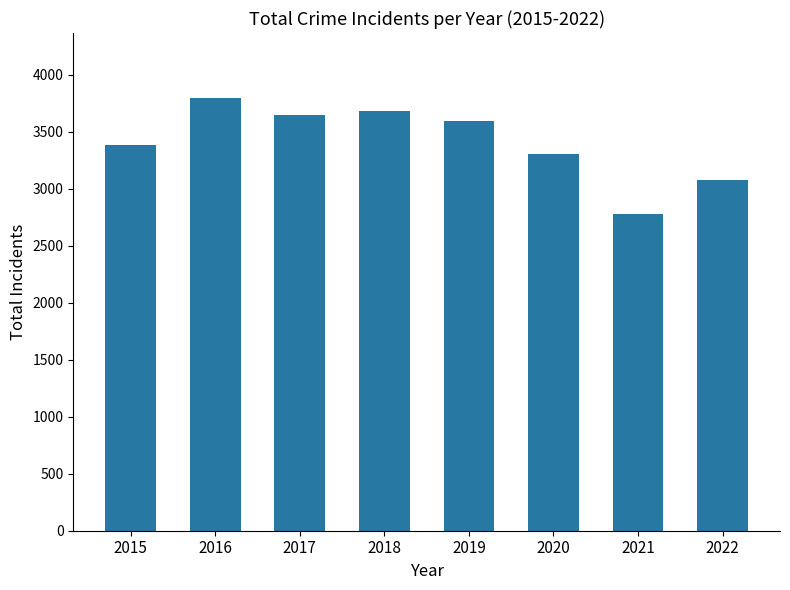

The chart shows a value of 3081 at 2022. True or false?

True